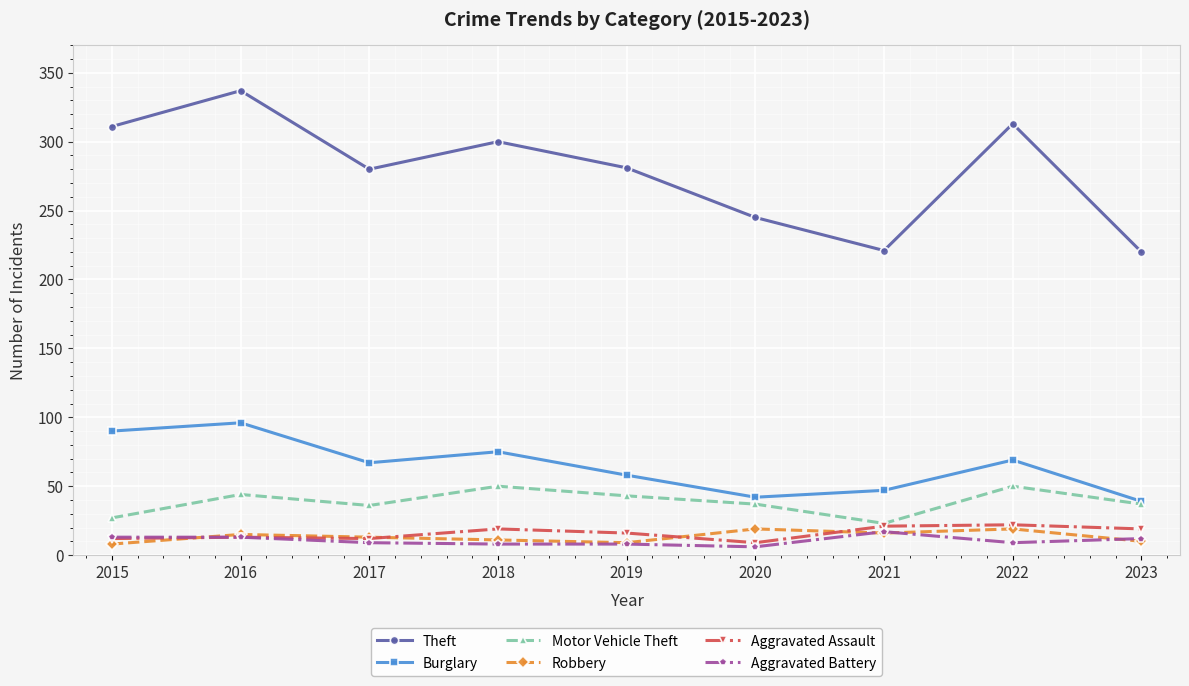

What value does the Motor Vehicle Theft series have at 2023, to the nearest 10?

40